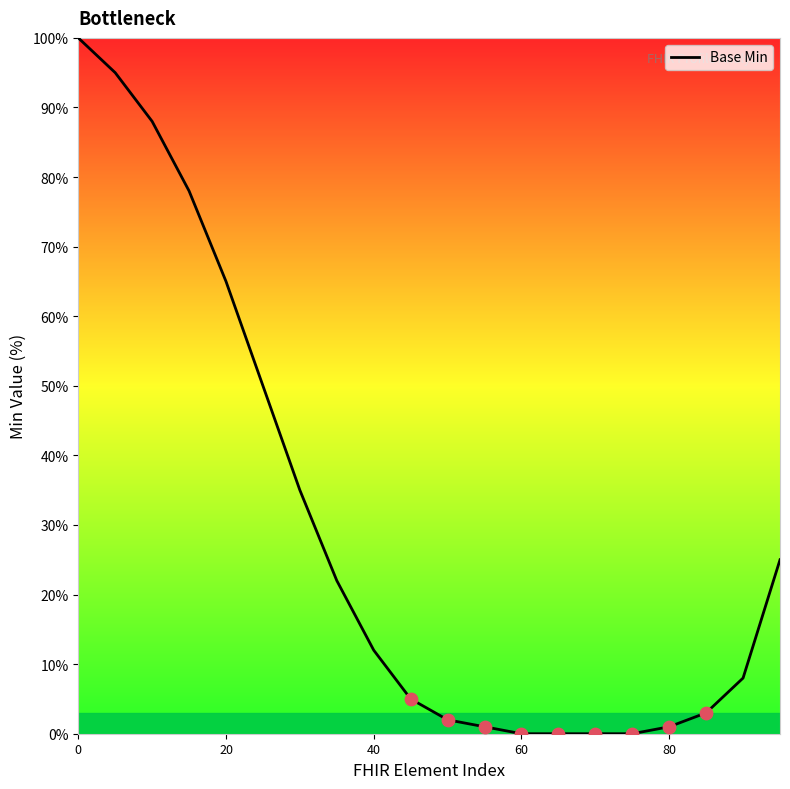

What is the maximum value shown in the chart?

100